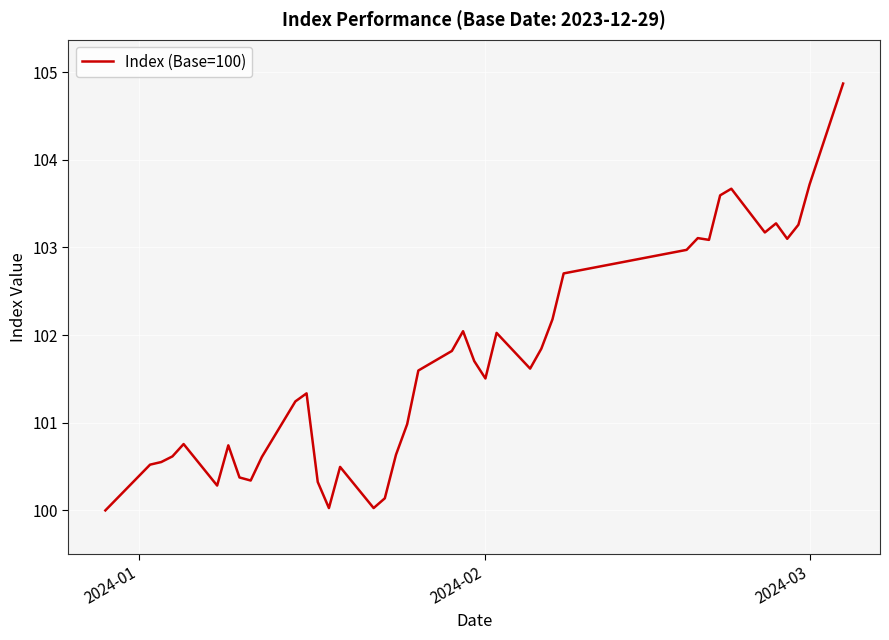

What is the difference between the maximum and minimum values?

4.9